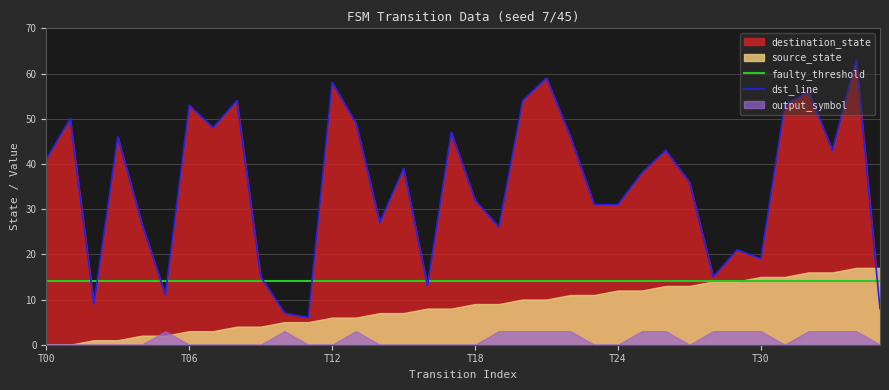

At how many categories does at least one series exceed 39?

17